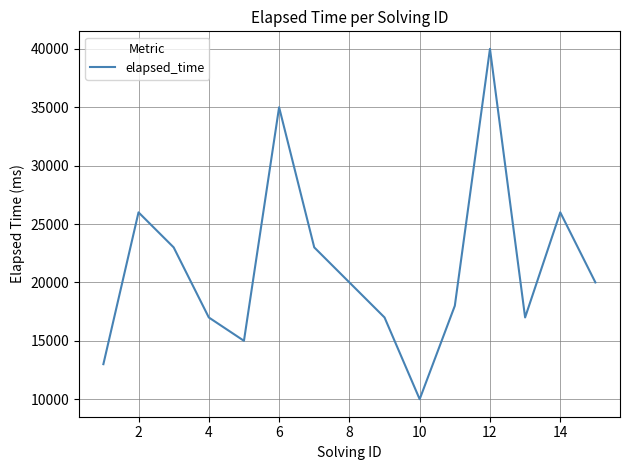

What is the greatest value displayed?

40000